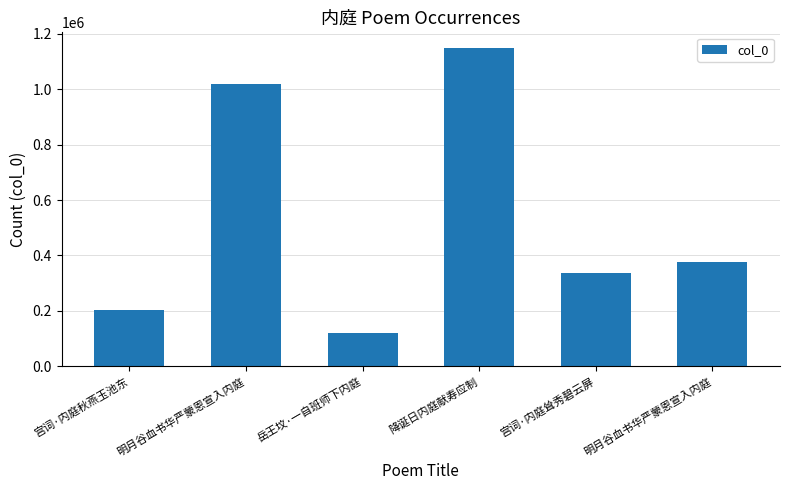

Count the number of categories in the chart.

6